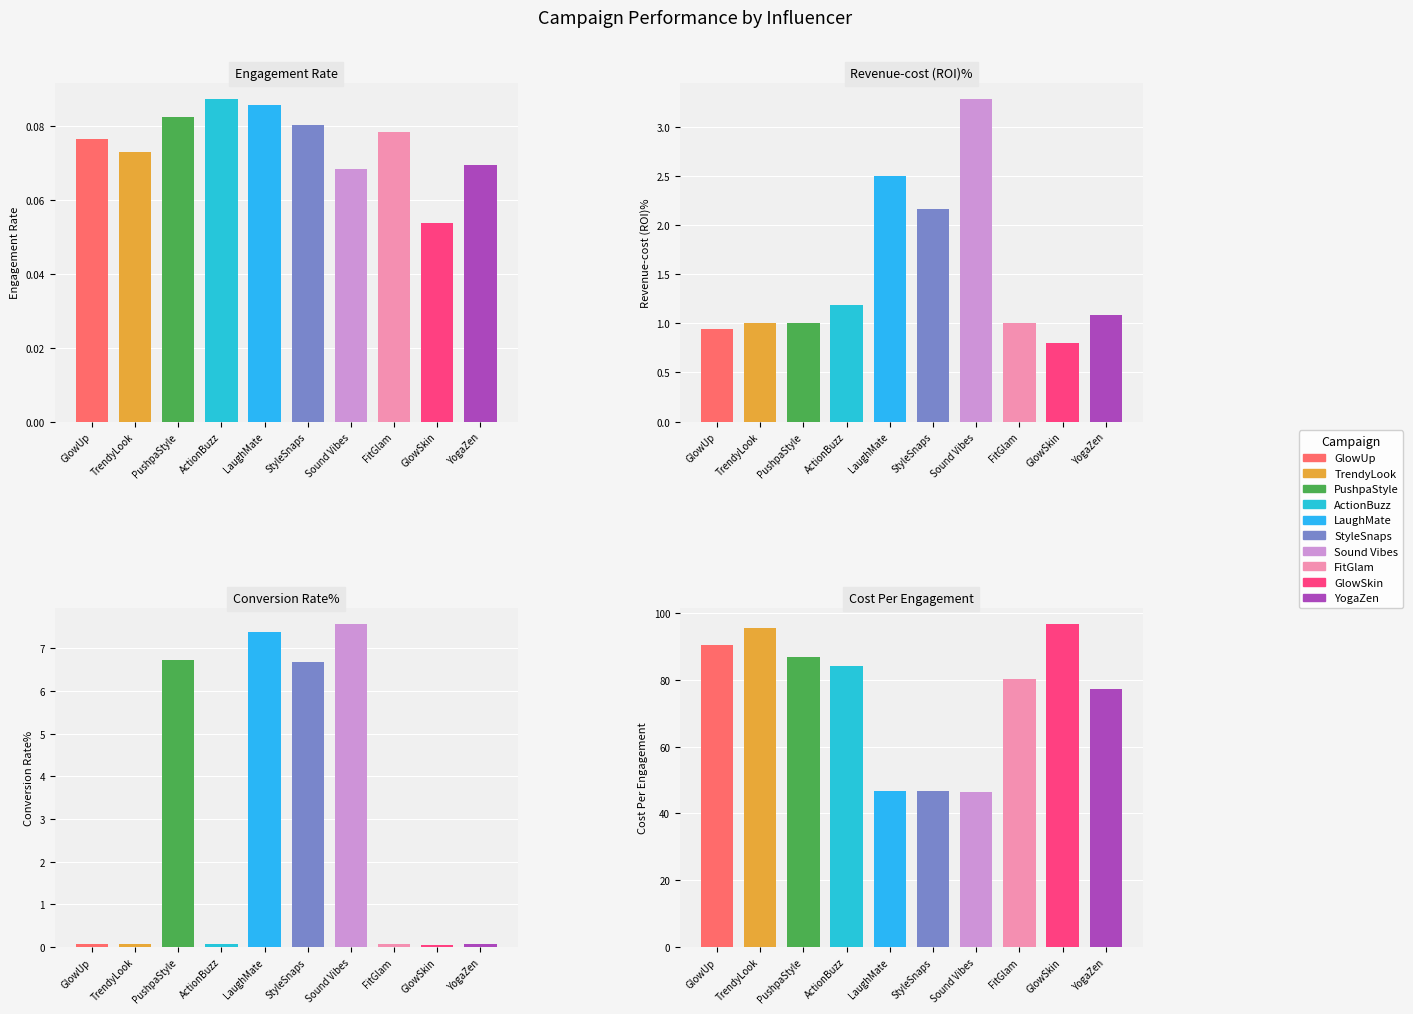

Which series changed the most between LaughMate
Niharika and FitGlam
Samantha?

Cost Per Engagement